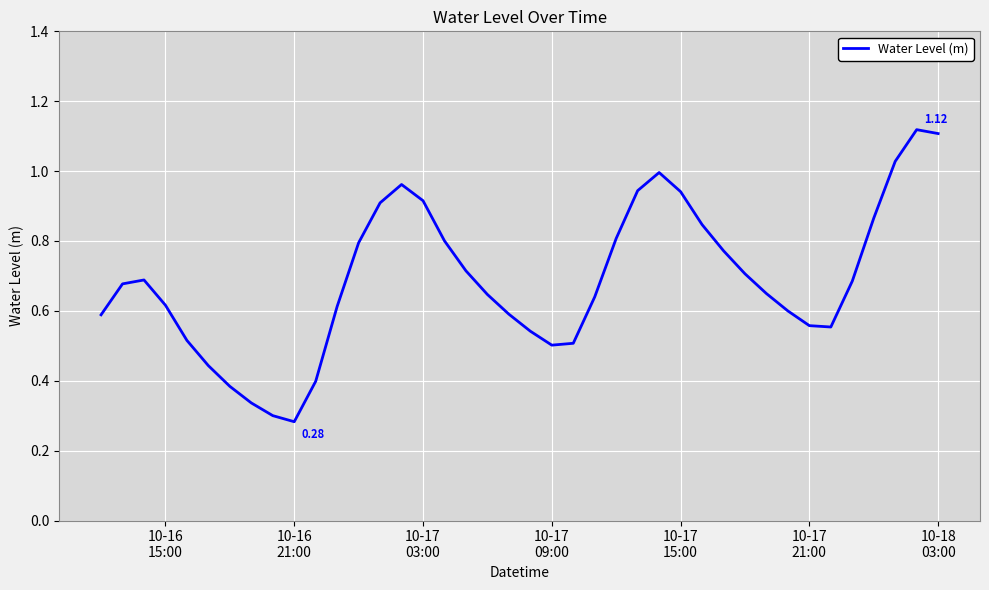

True or false: there are more than 0 points higher than both neighbors.

True